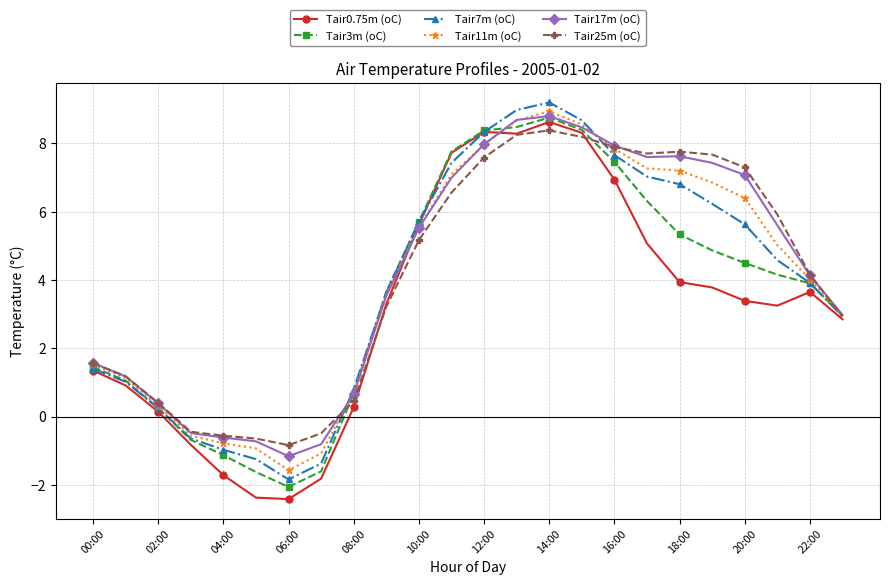

What is the value of the Tair17m (oC) point at the 4th from the left?

-0.5